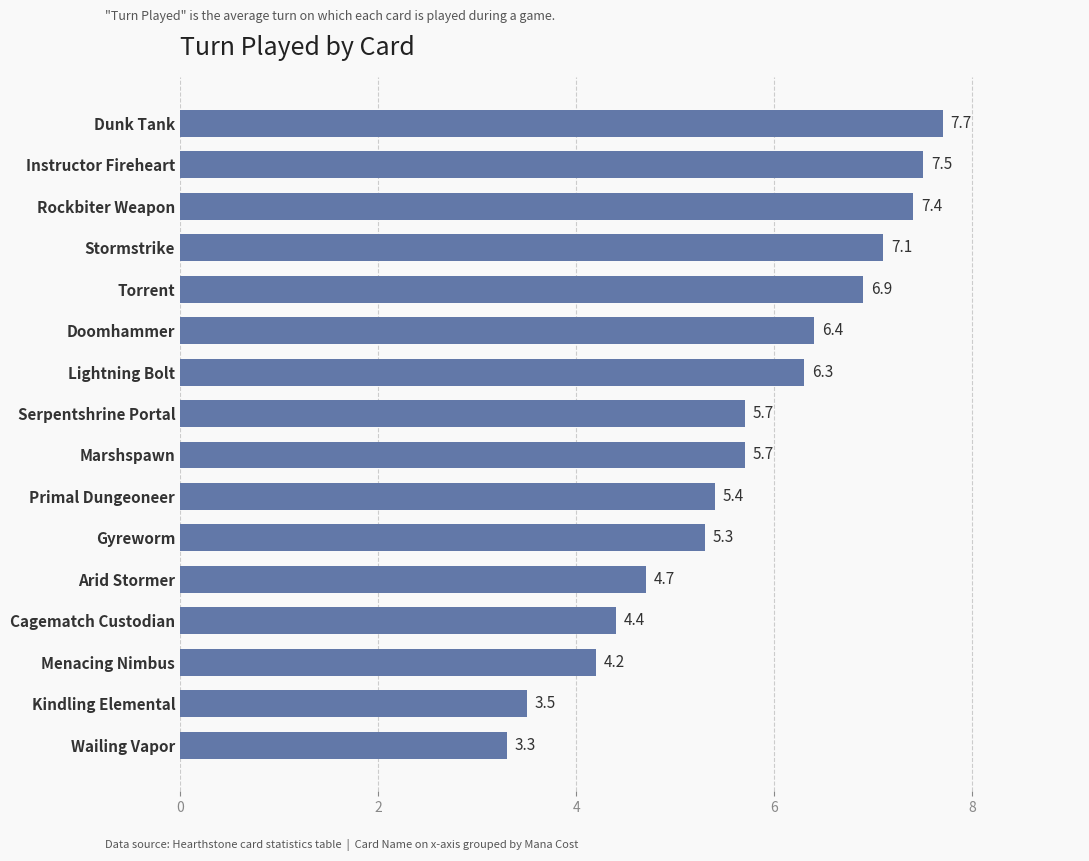

Where is the data nearest to the value 5?

Arid Stormer